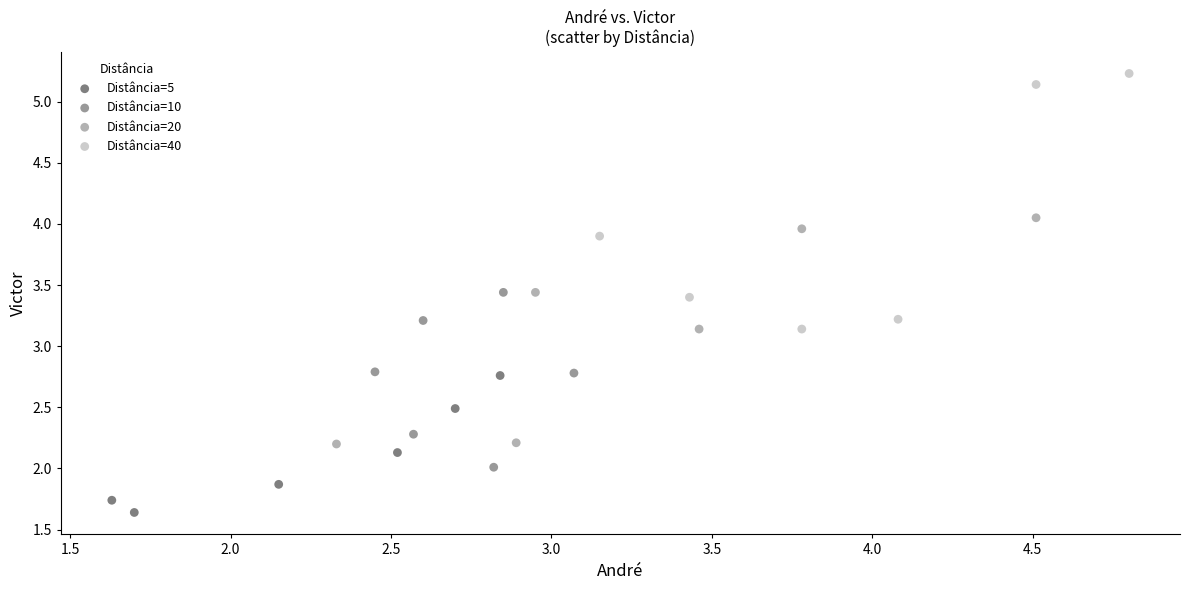

Which series contains the lowest Y value?

Distância=5